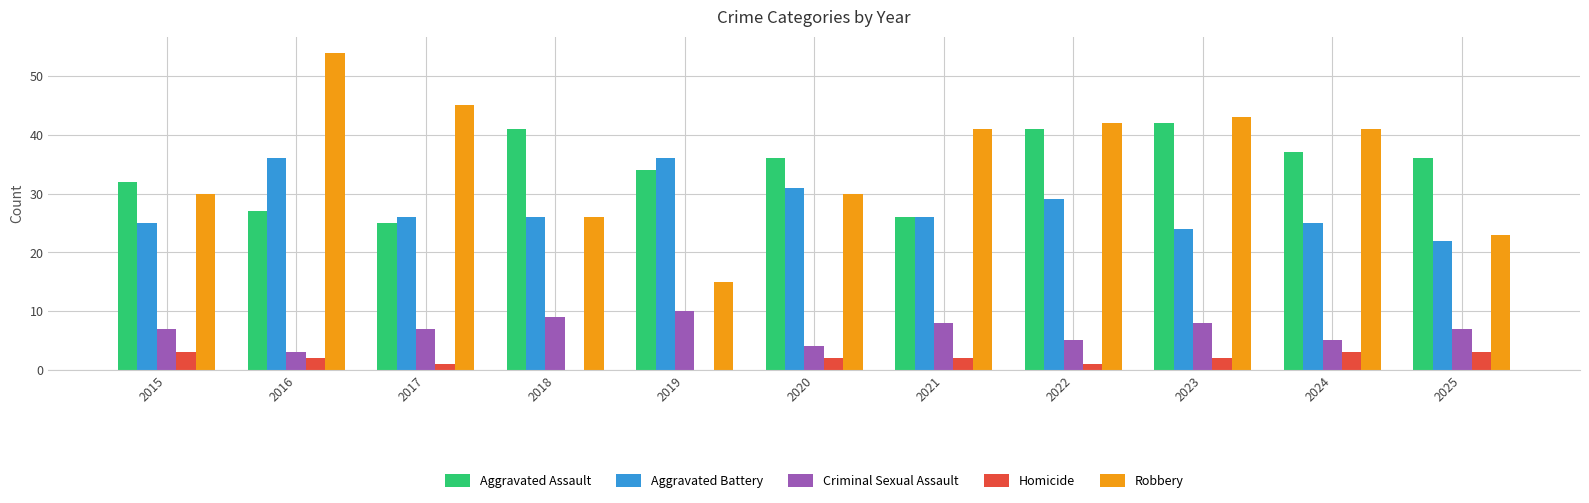

Between 2021 and 2025, which series saw the biggest shift?

Robbery